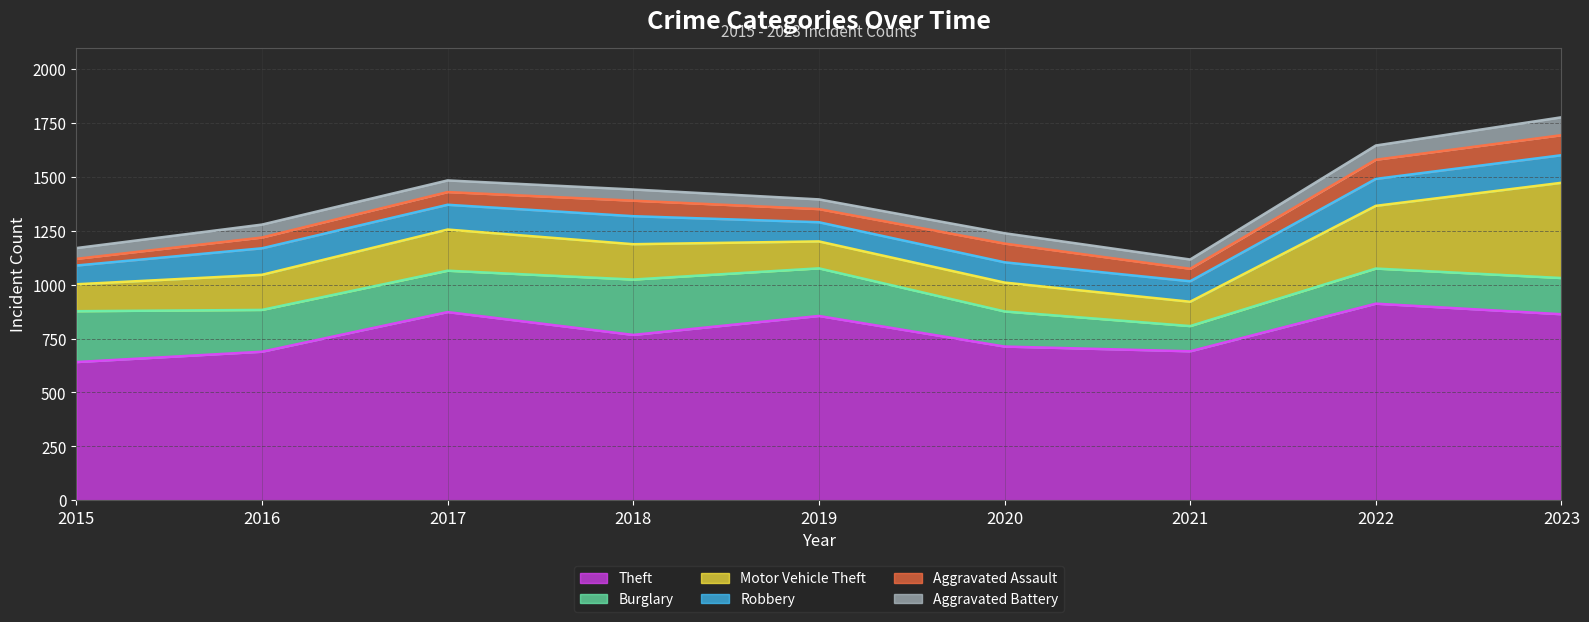

List the series in order of their peak value, lowest first.

Aggravated Battery, Aggravated Assault, Robbery, Burglary, Motor Vehicle Theft, Theft